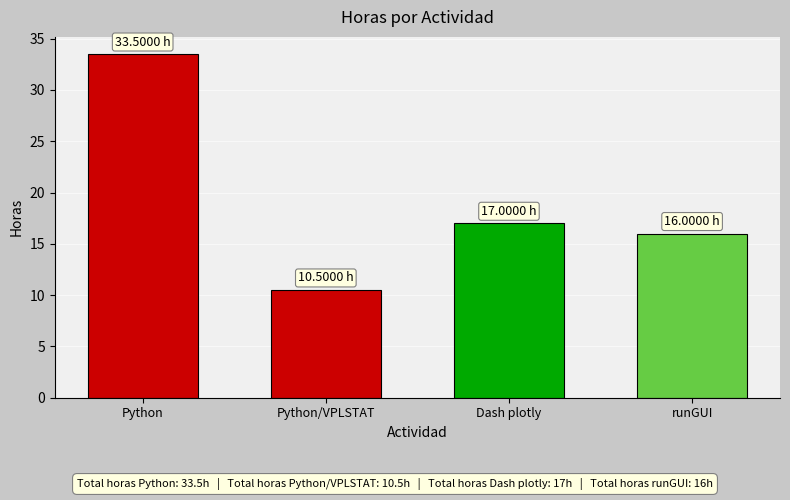

Reading left to right, list all the values displayed in this chart.

Python=33.5	Python/VPLSTAT=10.5	Dash plotly=17.0	runGUI=16.0